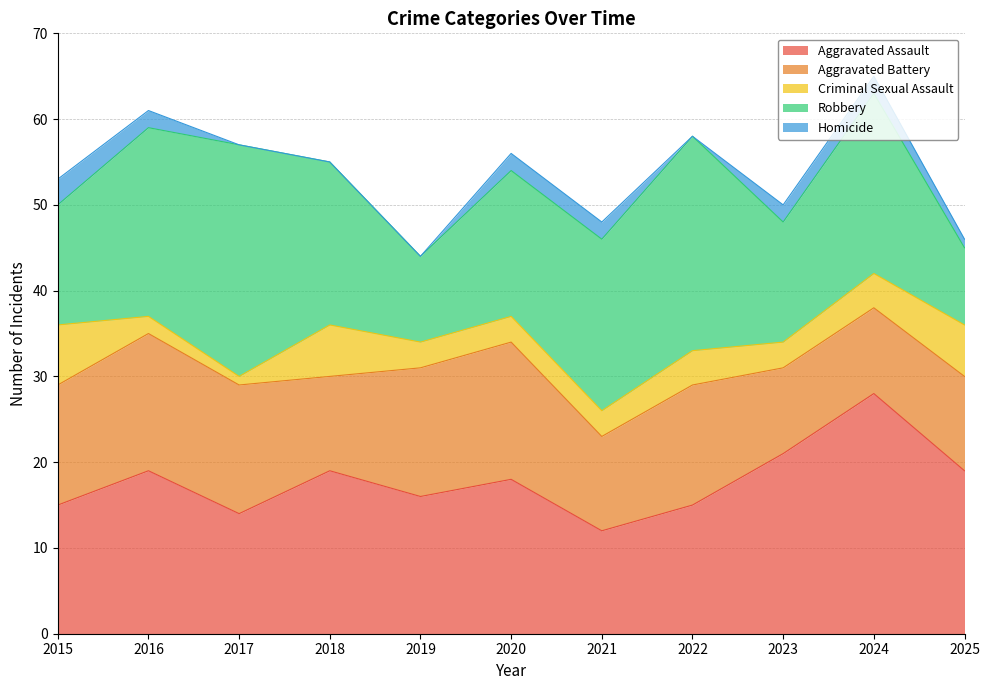

How many interior local valleys does the Aggravated Battery series have?

2